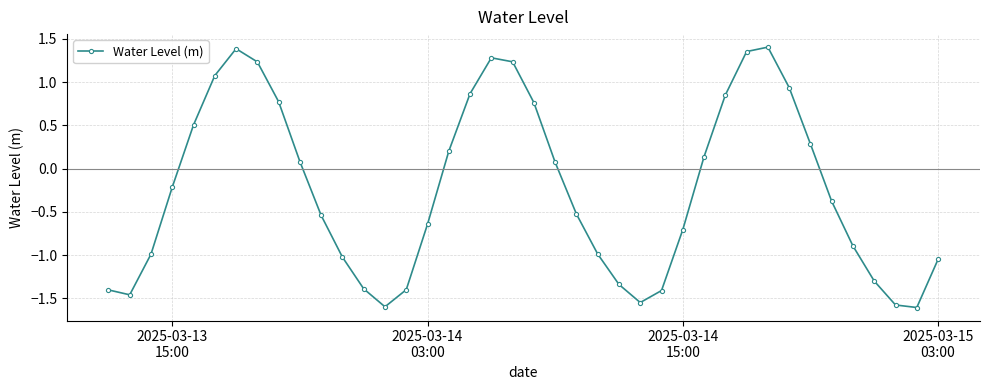

What is the minimum value shown in the chart?

-1.6